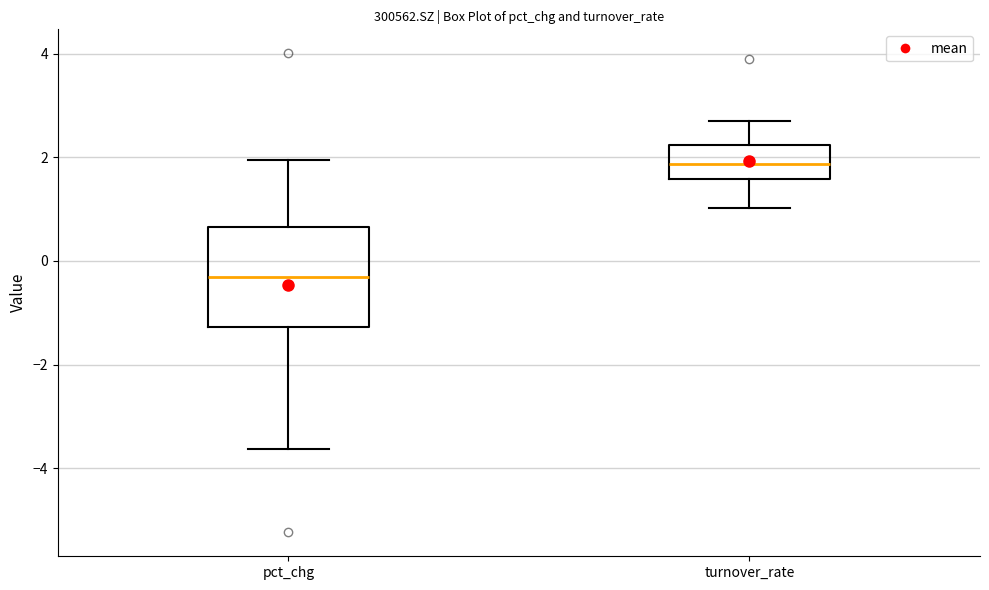

Reading left to right, read every box against the y-axis: the position of its median line, the range the box covers, and the ends of its whiskers. The values are not printed on the chart, so give them approximately, as read against the axis.

pct_chg: median -0.4, box -1.2 to 0.6, whiskers -3.6 to 2.0
turnover_rate: median 1.8, box 1.6 to 2.2, whiskers 1.0 to 2.6